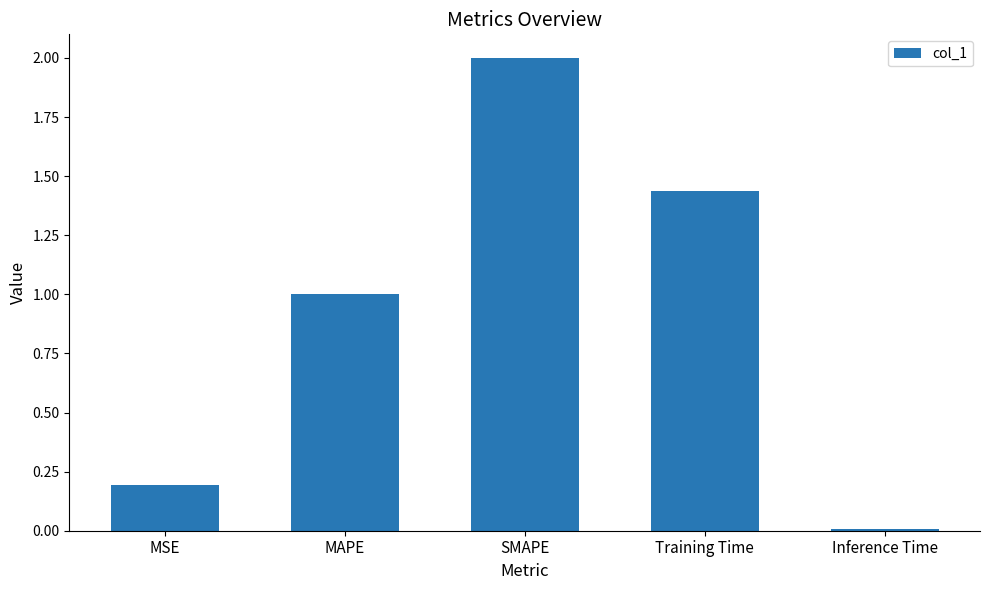

Which category has the highest value across all series?

SMAPE